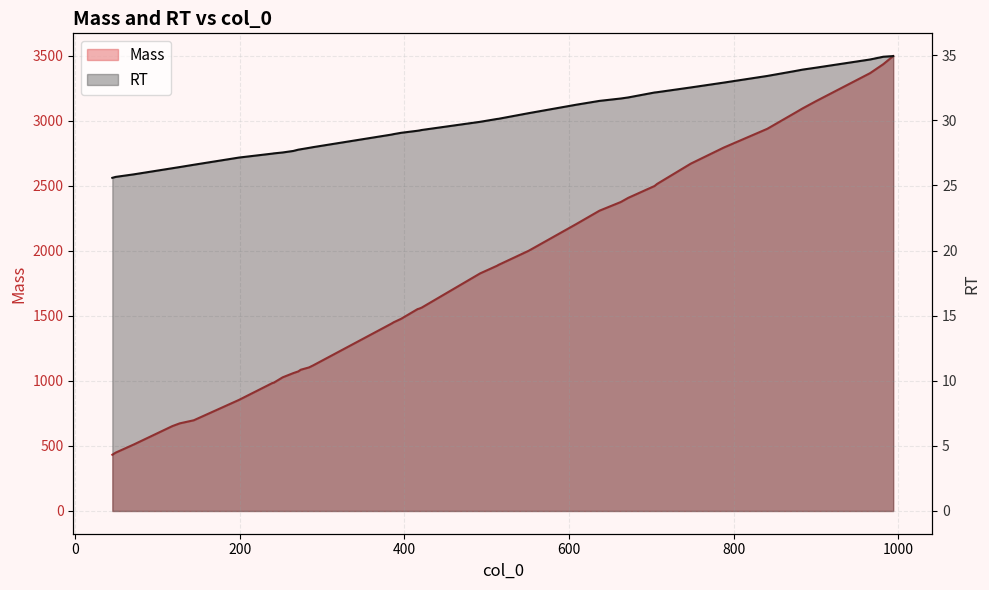

What is the total value across all series at 240?

1012.4